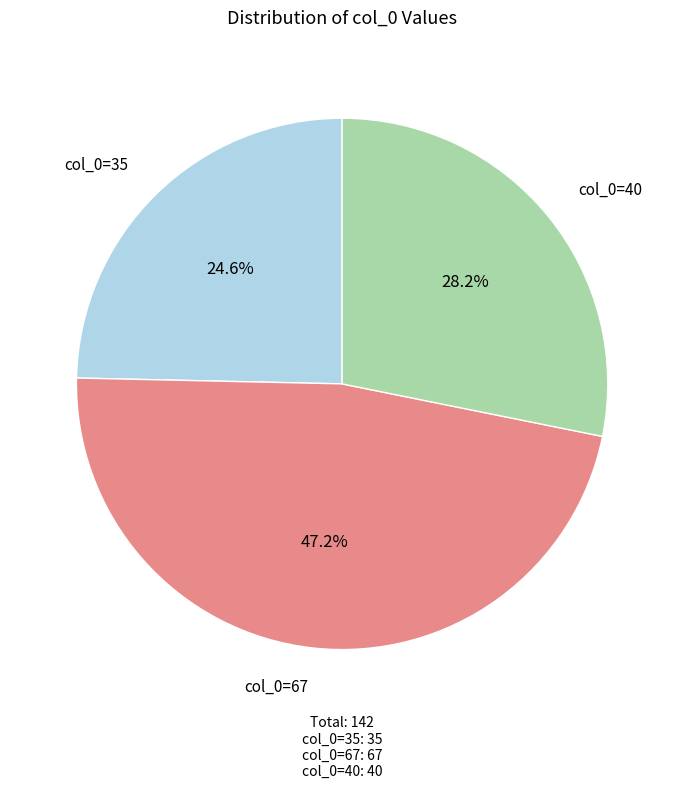

How many segments does this pie chart have?

3